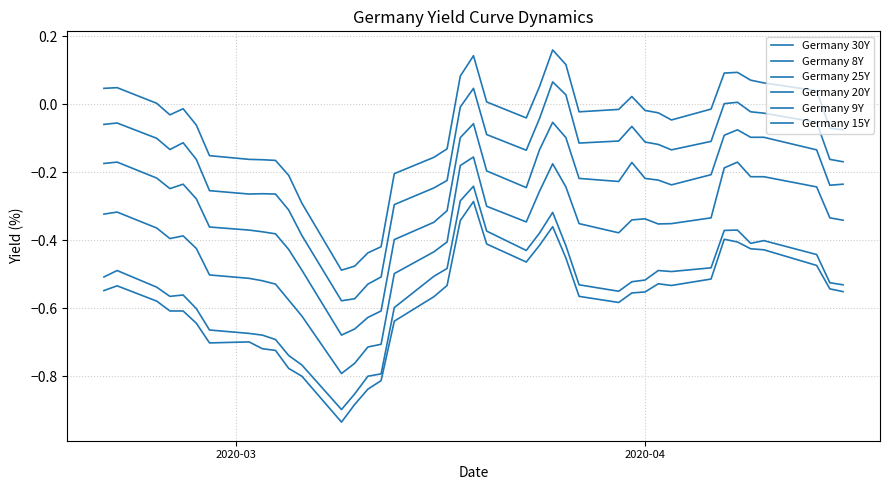

Is this an area chart (filled region under the line)?

No